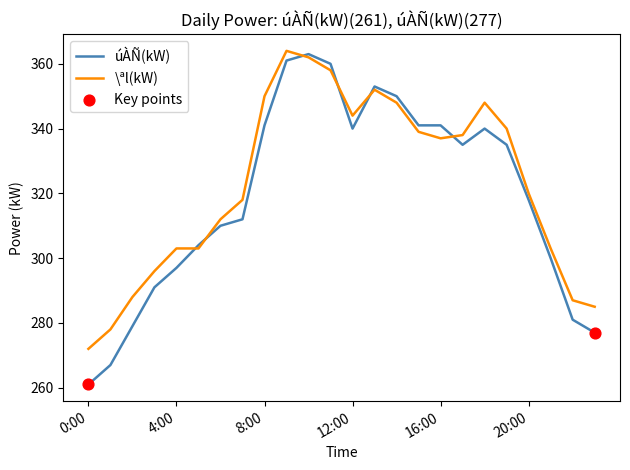

Which series has the widest spread of values?

úÀÑ(kW)